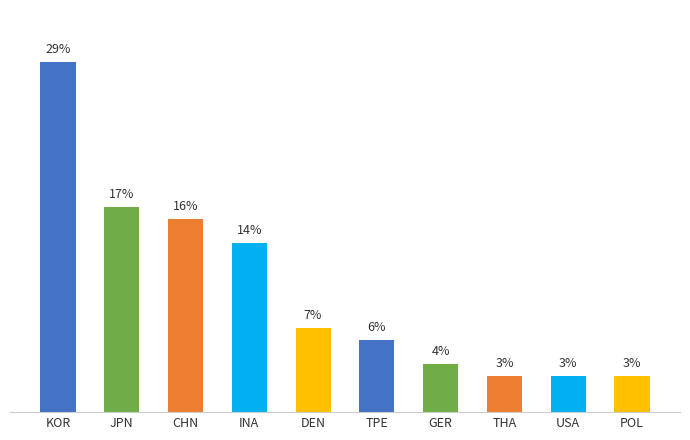

What is the label of the 9th bar from the right?

JPN